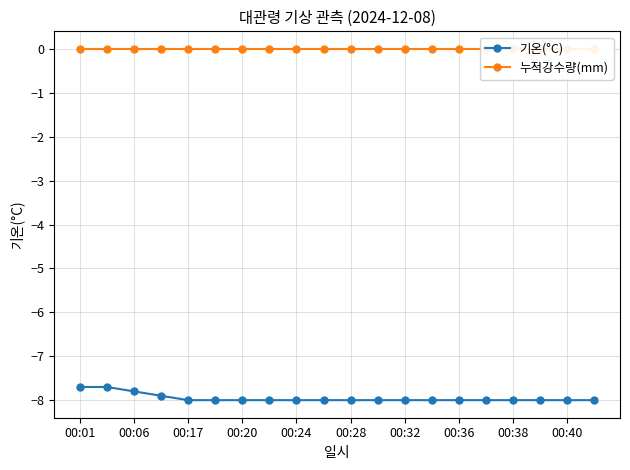

Reading right to left, what are all the values shown in this chart?

기온(°C): -8.0	-8.0	-8.0	-8.0	-8.0	-8.0	-8.0	-8.0	-8.0	-8.0	-8.0	-8.0	-8.0	-8.0	-8.0	-8.0	-7.9	-7.8	-7.7	-7.7
누적강수량(mm): 0.0	0.0	0.0	0.0	0.0	0.0	0.0	0.0	0.0	0.0	0.0	0.0	0.0	0.0	0.0	0.0	0.0	0.0	0.0	0.0